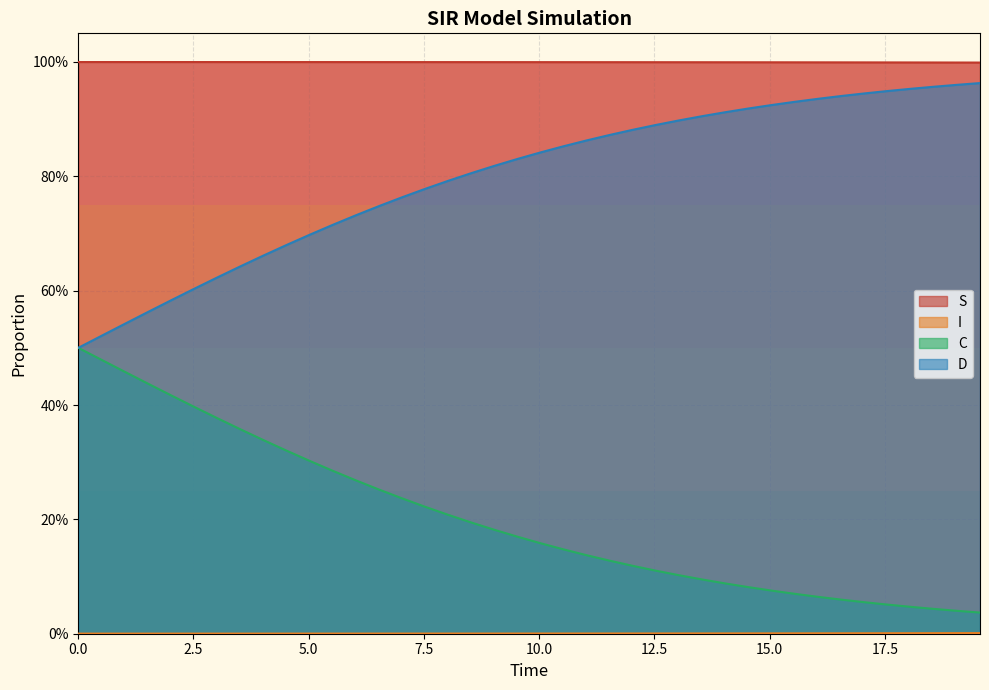

Is the value of D at 26 greater than the value of I at 25?

Yes